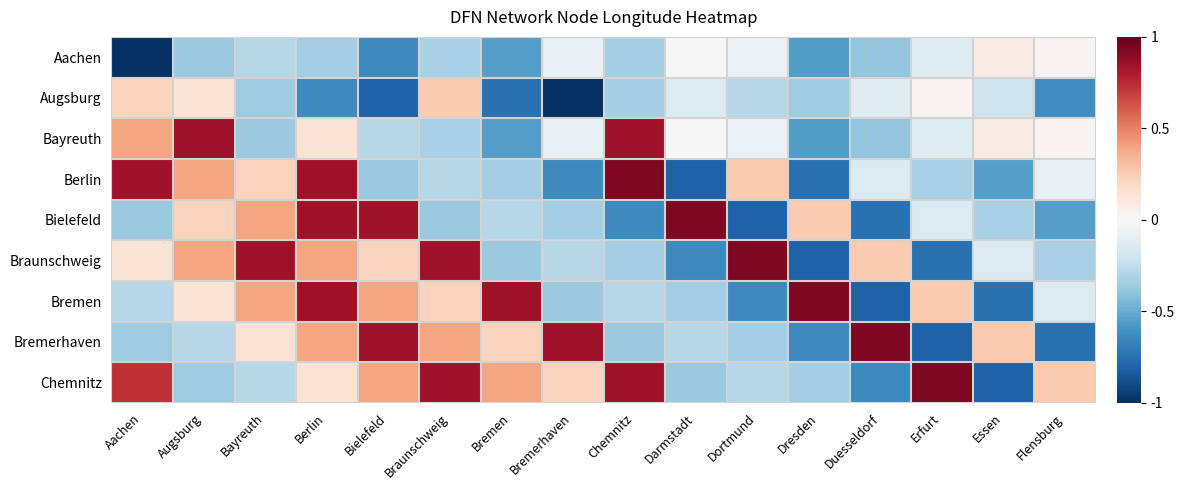

Reading left to right, extract all data points from this chart.

Aachen: Aachen=-1.0	Augsburg=-0.4	Bayreuth=-0.3	Berlin=-0.3	Bielefeld=-0.6	Braunschweig=-0.3	Bremen=-0.6	Bremerhaven=-0.1	Chemnitz=-0.3	Darmstadt=-0.0	Dortmund=-0.1	Dresden=-0.6	Duesseldorf=-0.4	Erfurt=-0.1	Essen=0.1	Flensburg=0.0
Augsburg: Aachen=0.2	Augsburg=0.1	Bayreuth=-0.4	Berlin=-0.6	Bielefeld=-0.8	Braunschweig=0.3	Bremen=-0.7	Bremerhaven=-1.0	Chemnitz=-0.3	Darmstadt=-0.1	Dortmund=-0.3	Dresden=-0.4	Duesseldorf=-0.1	Erfurt=0.0	Essen=-0.2	Flensburg=-0.6
Bayreuth: Aachen=0.4	Augsburg=0.8	Bayreuth=-0.4	Berlin=0.1	Bielefeld=-0.3	Braunschweig=-0.3	Bremen=-0.6	Bremerhaven=-0.1	Chemnitz=0.9	Darmstadt=-0.0	Dortmund=-0.1	Dresden=-0.6	Duesseldorf=-0.4	Erfurt=-0.1	Essen=0.1	Flensburg=0.0
Berlin: Aachen=0.8	Augsburg=0.4	Bayreuth=0.2	Berlin=0.8	Bielefeld=-0.4	Braunschweig=-0.3	Bremen=-0.3	Bremerhaven=-0.6	Chemnitz=0.9	Darmstadt=-0.8	Dortmund=0.3	Dresden=-0.7	Duesseldorf=-0.1	Erfurt=-0.3	Essen=-0.6	Flensburg=-0.1
Bielefeld: Aachen=-0.4	Augsburg=0.2	Bayreuth=0.4	Berlin=0.8	Bielefeld=0.8	Braunschweig=-0.4	Bremen=-0.3	Bremerhaven=-0.3	Chemnitz=-0.6	Darmstadt=0.9	Dortmund=-0.8	Dresden=0.3	Duesseldorf=-0.7	Erfurt=-0.1	Essen=-0.3	Flensburg=-0.6
Braunschweig: Aachen=0.1	Augsburg=0.4	Bayreuth=0.8	Berlin=0.4	Bielefeld=0.2	Braunschweig=0.8	Bremen=-0.4	Bremerhaven=-0.3	Chemnitz=-0.3	Darmstadt=-0.6	Dortmund=0.9	Dresden=-0.8	Duesseldorf=0.3	Erfurt=-0.7	Essen=-0.1	Flensburg=-0.3
Bremen: Aachen=-0.3	Augsburg=0.1	Bayreuth=0.4	Berlin=0.8	Bielefeld=0.4	Braunschweig=0.2	Bremen=0.8	Bremerhaven=-0.4	Chemnitz=-0.3	Darmstadt=-0.3	Dortmund=-0.6	Dresden=0.9	Duesseldorf=-0.8	Erfurt=0.3	Essen=-0.7	Flensburg=-0.1
Bremerhaven: Aachen=-0.4	Augsburg=-0.3	Bayreuth=0.1	Berlin=0.4	Bielefeld=0.8	Braunschweig=0.4	Bremen=0.2	Bremerhaven=0.8	Chemnitz=-0.4	Darmstadt=-0.3	Dortmund=-0.3	Dresden=-0.6	Duesseldorf=0.9	Erfurt=-0.8	Essen=0.3	Flensburg=-0.7
Chemnitz: Aachen=0.7	Augsburg=-0.4	Bayreuth=-0.3	Berlin=0.1	Bielefeld=0.4	Braunschweig=0.8	Bremen=0.4	Bremerhaven=0.2	Chemnitz=0.8	Darmstadt=-0.4	Dortmund=-0.3	Dresden=-0.3	Duesseldorf=-0.6	Erfurt=0.9	Essen=-0.8	Flensburg=0.3